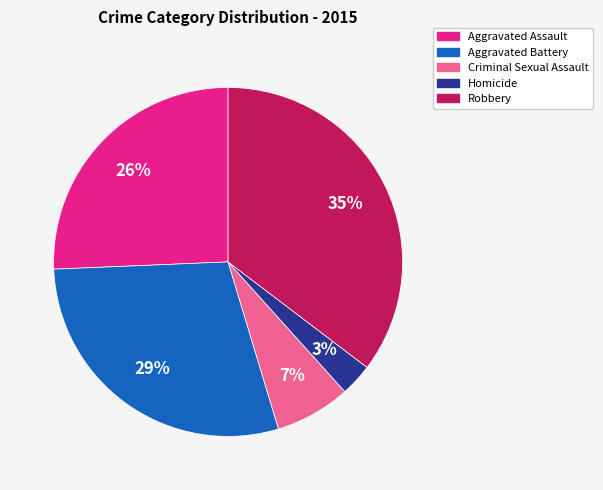

Is the sum of Homicide and Robbery greater than half?

No